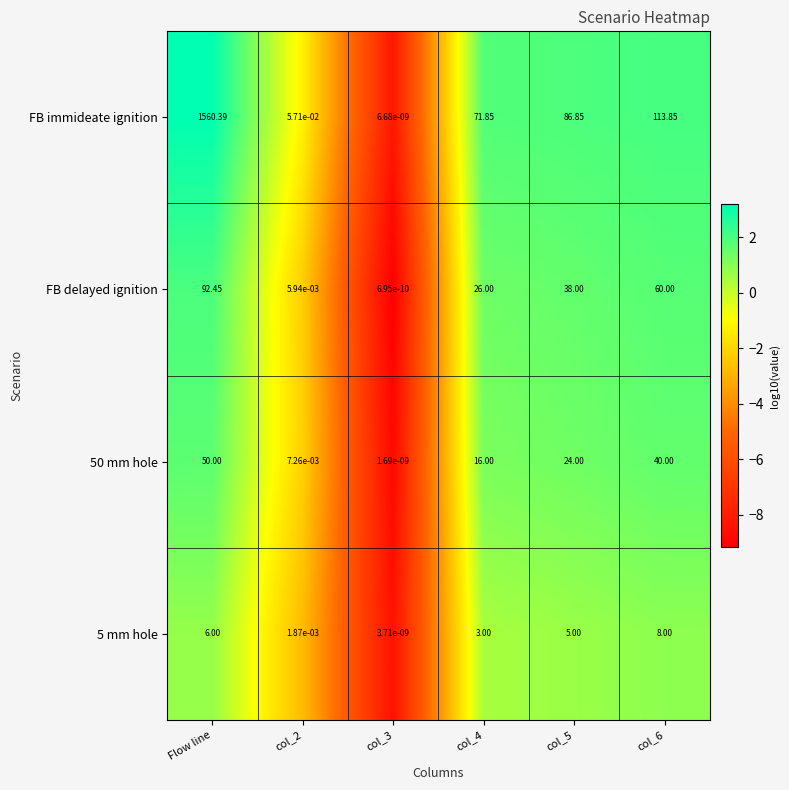

Where does the FB immideate ignition series first go above 86?

Flow line